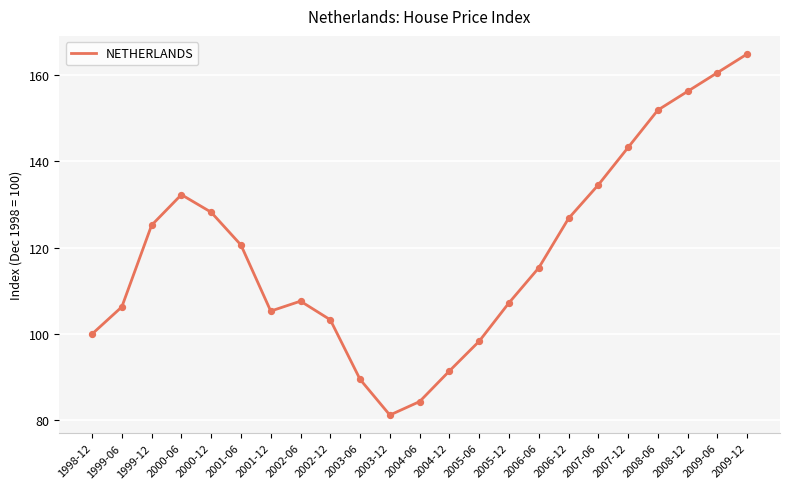

What is the ratio of the value at 2002-06 to the value at 2007-12?

0.8